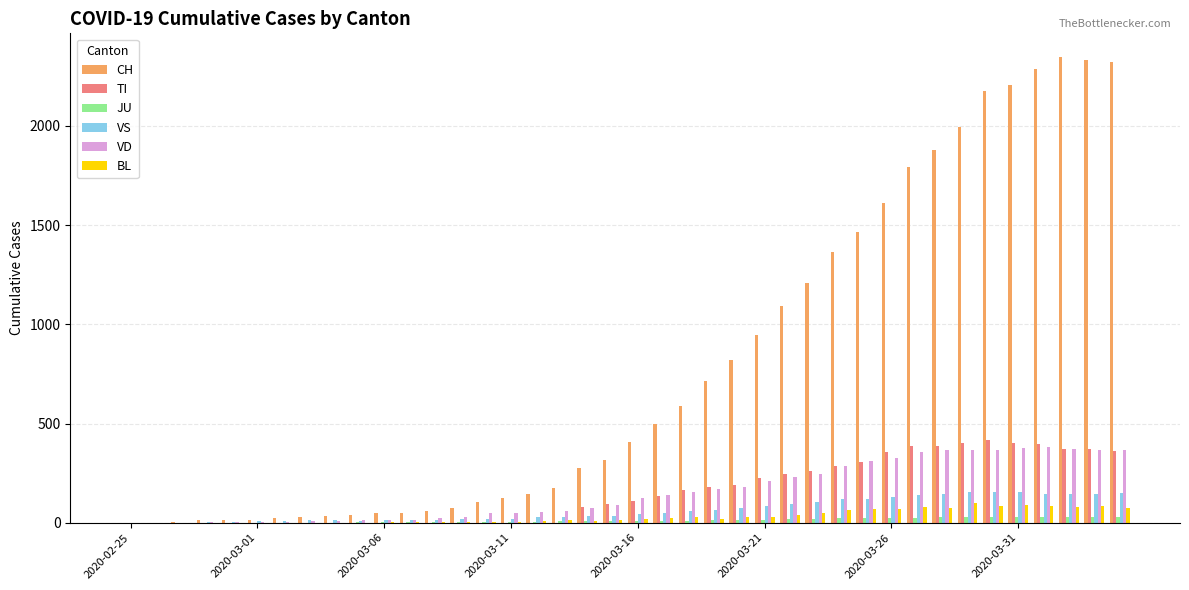

How many series are shown in this chart?

6